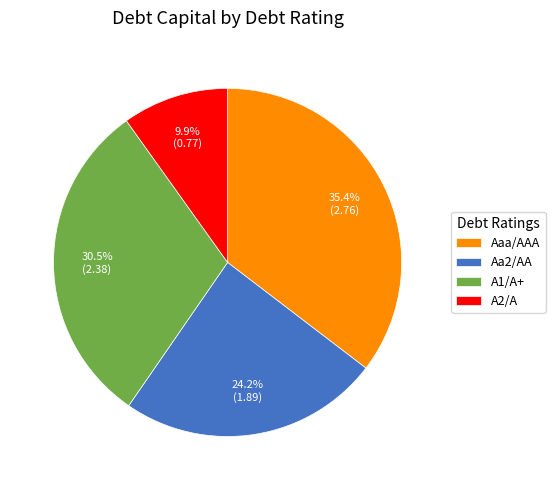

What is the smallest slice in the pie chart?

A2/A